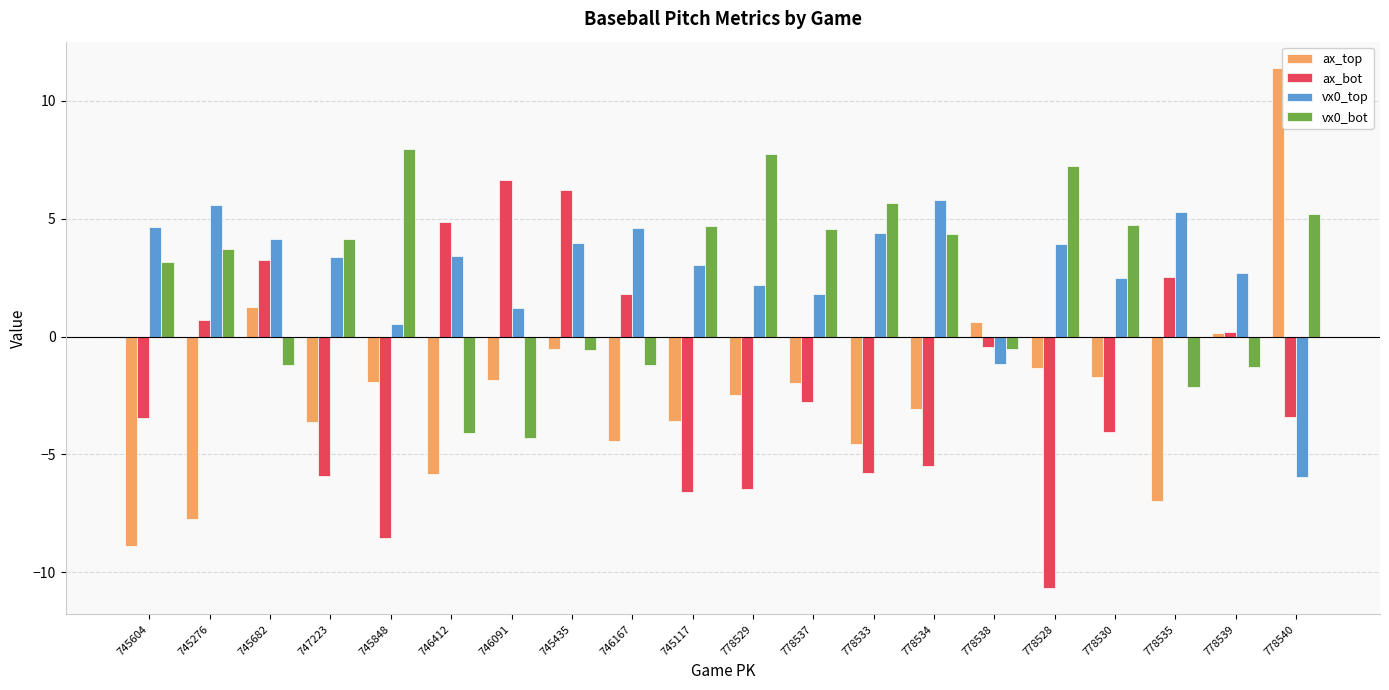

How many positive values does the vx0_top series have?

18